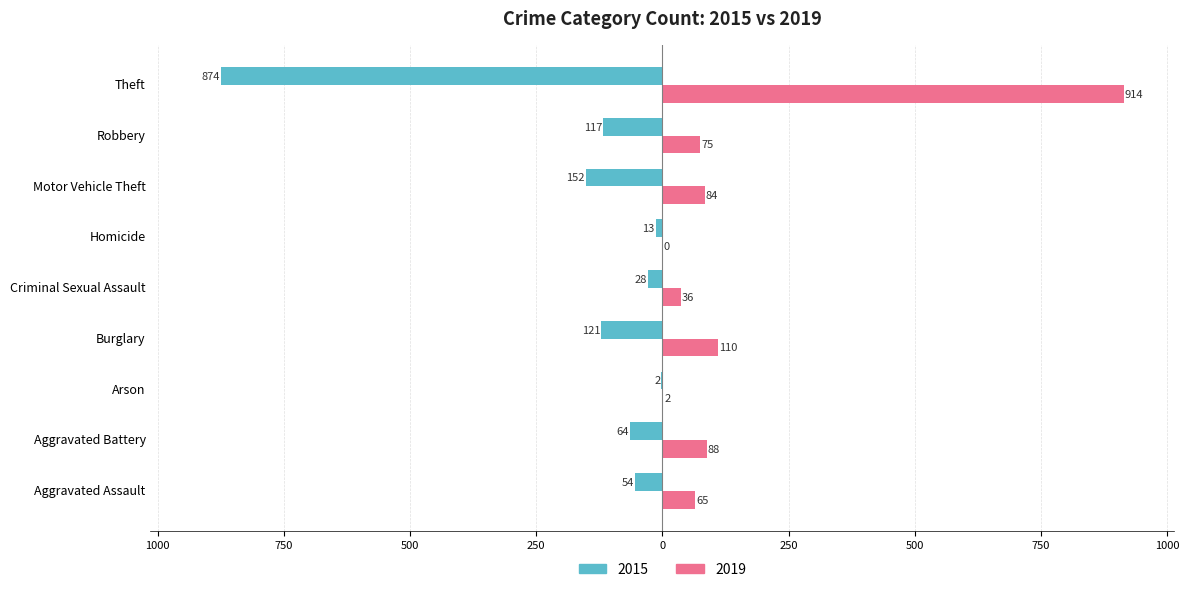

What are all the series names shown in the legend?

2015, 2019